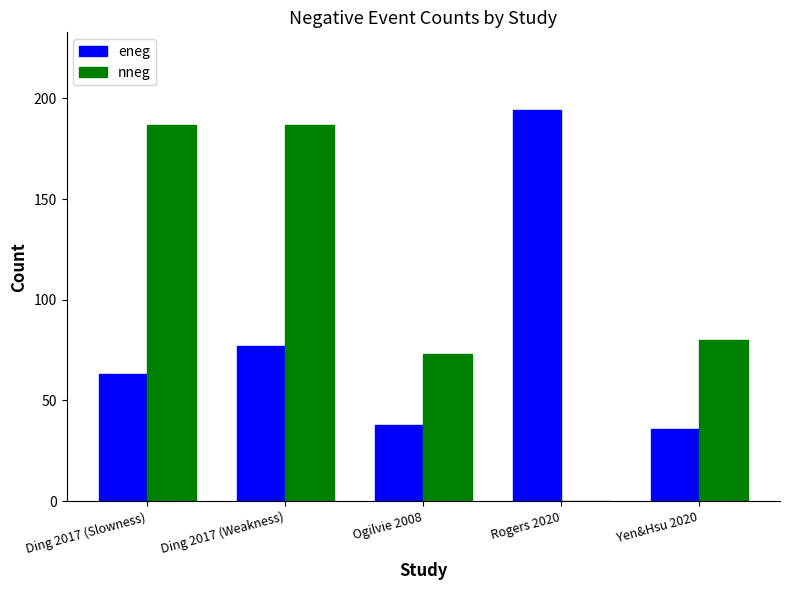

Which series has the largest range (max minus min)?

nneg